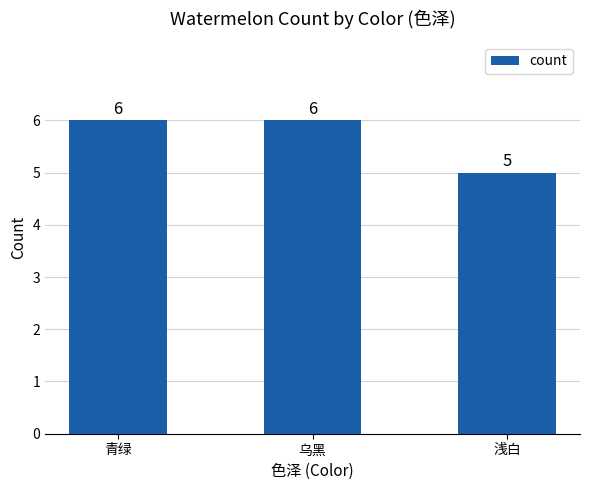

What is the maximum value shown in the chart?

6